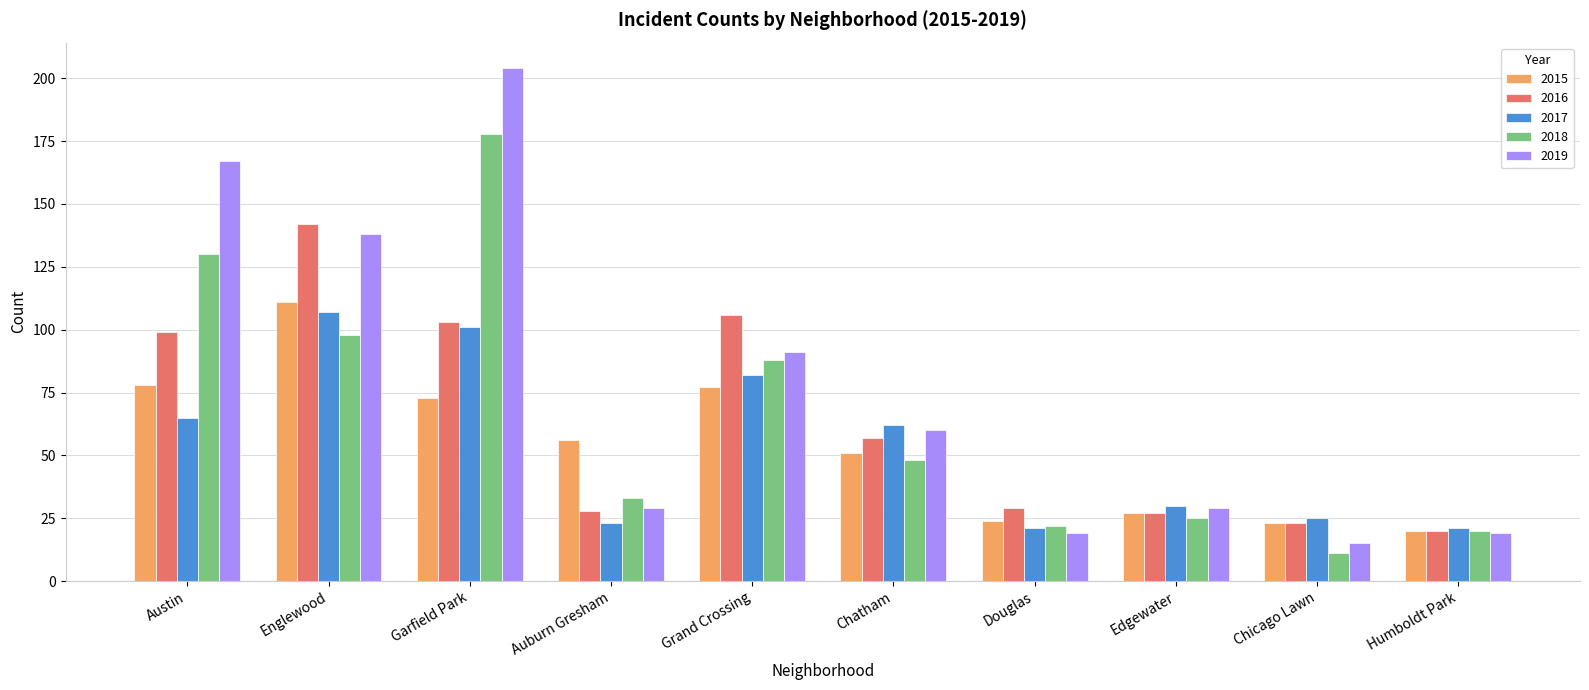

At how many categories does at least one series exceed 43?

6